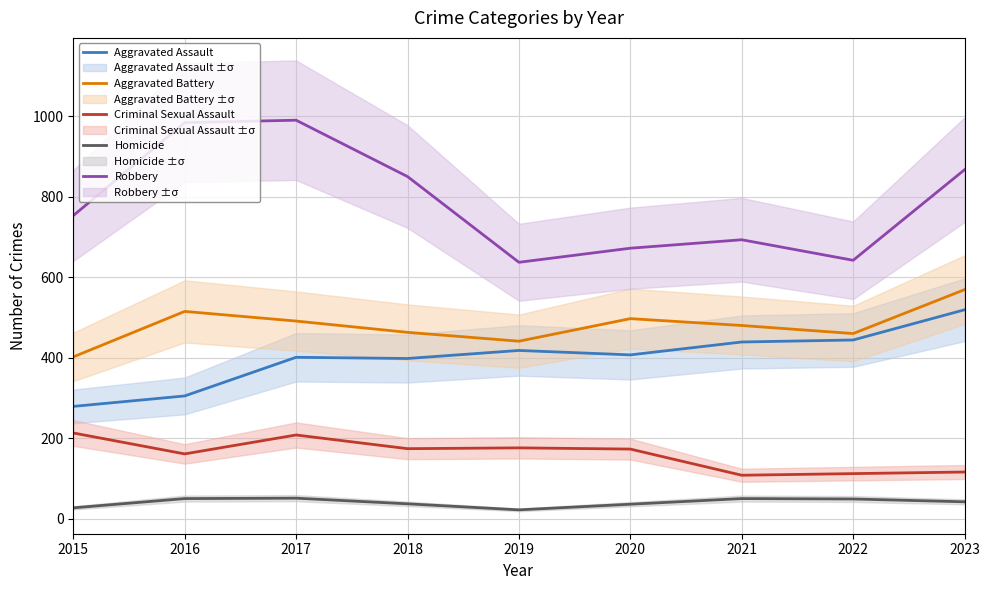

At which label does Criminal Sexual Assault first exceed 173?

2015